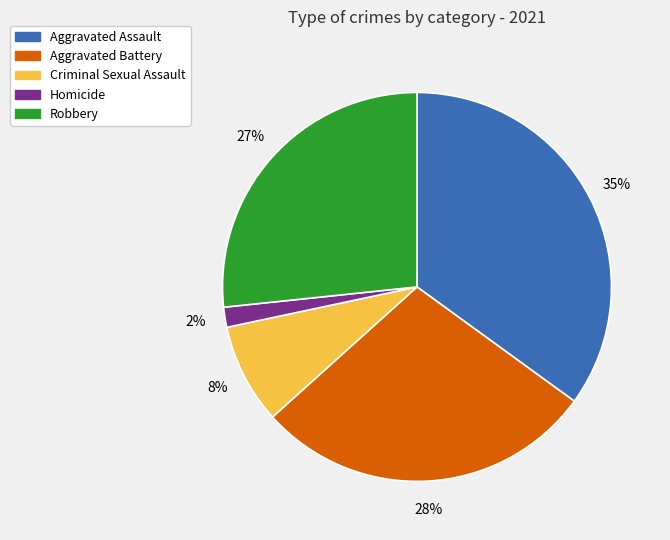

Does Aggravated Assault represent more than half of the total?

No